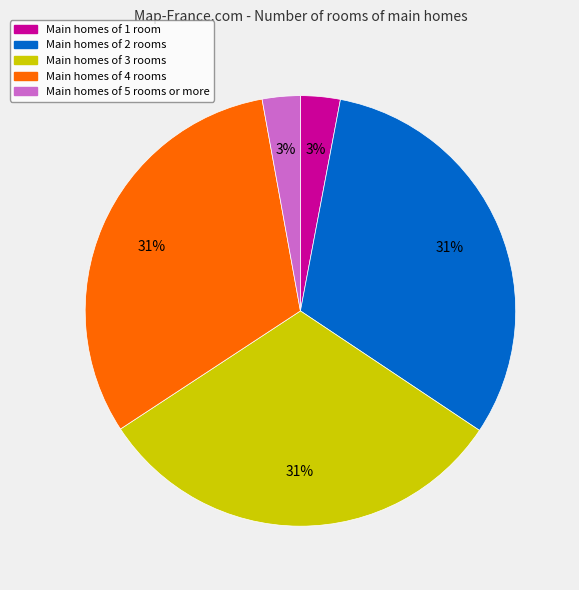

Is there a majority slice in this chart?

No